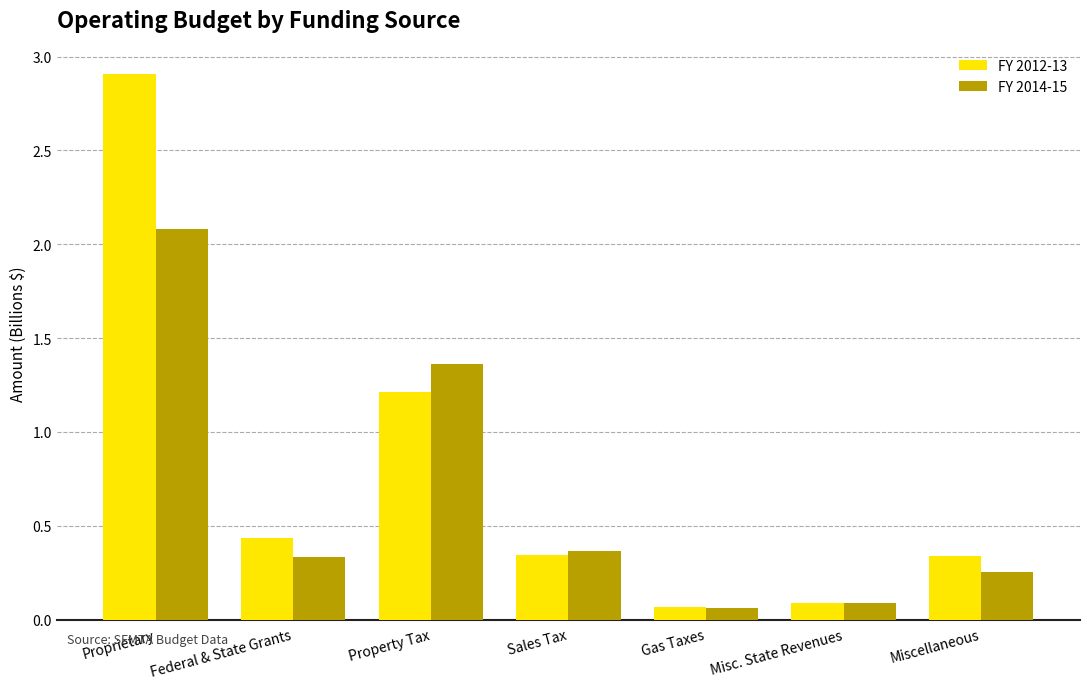

What is the difference between the maximum and minimum values in the FY 2012-13 series?

2.8